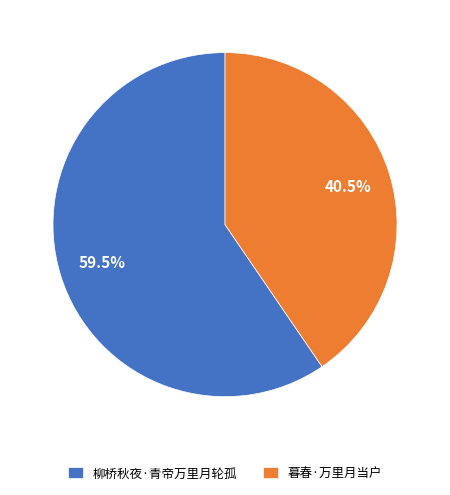

Which slice is the smallest?

暮春·万里月当户